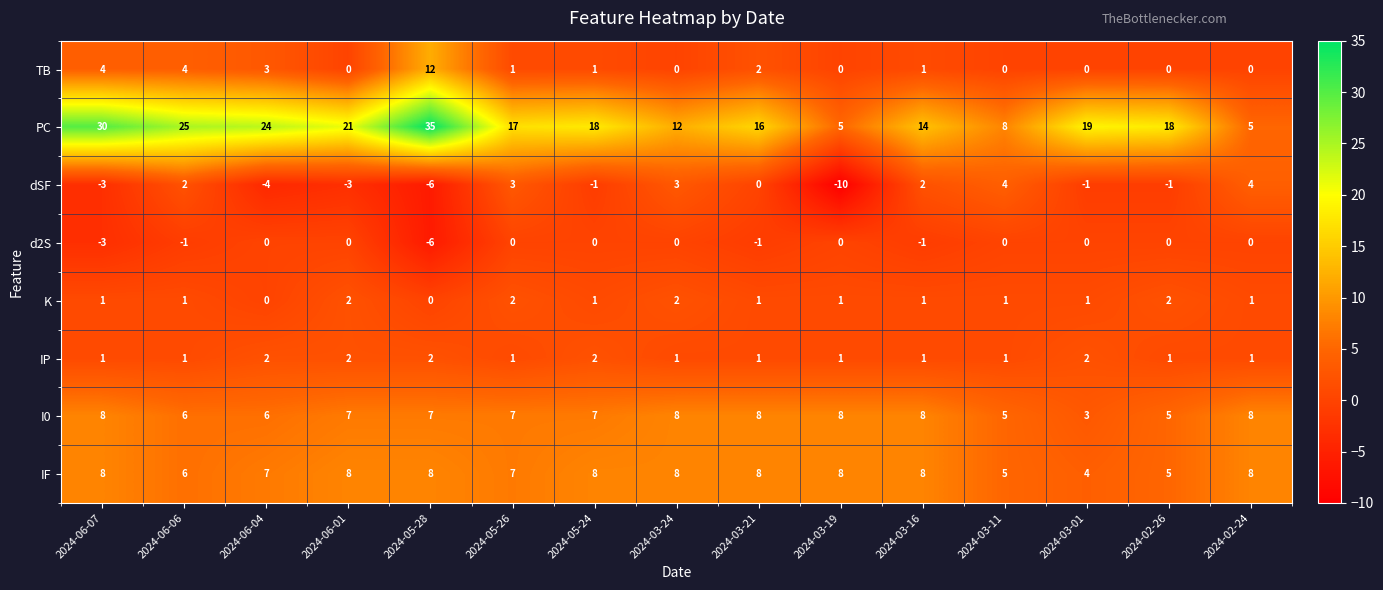

At how many categories does at least one series exceed 13?

11